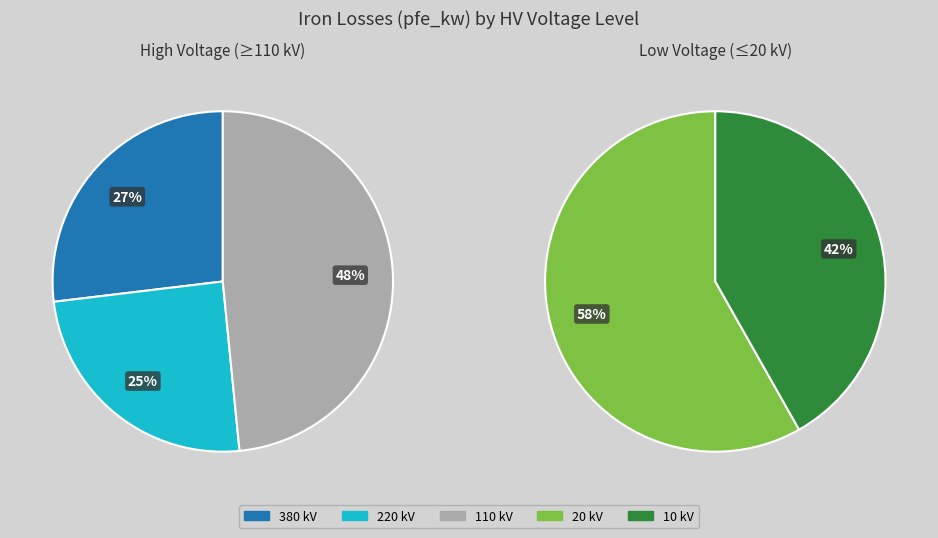

Do 220 and 20 together represent more than half of the pie?

No